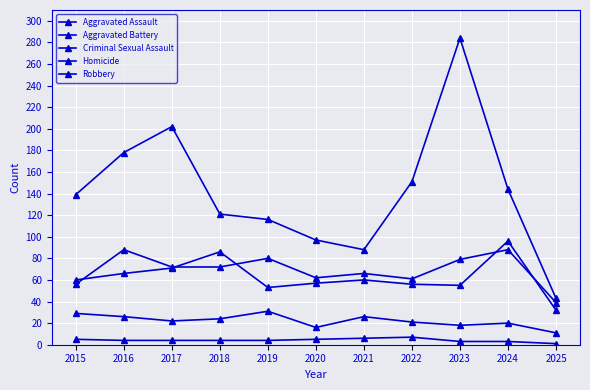

True or false: Robbery and Aggravated Assault intersect in this chart.

False